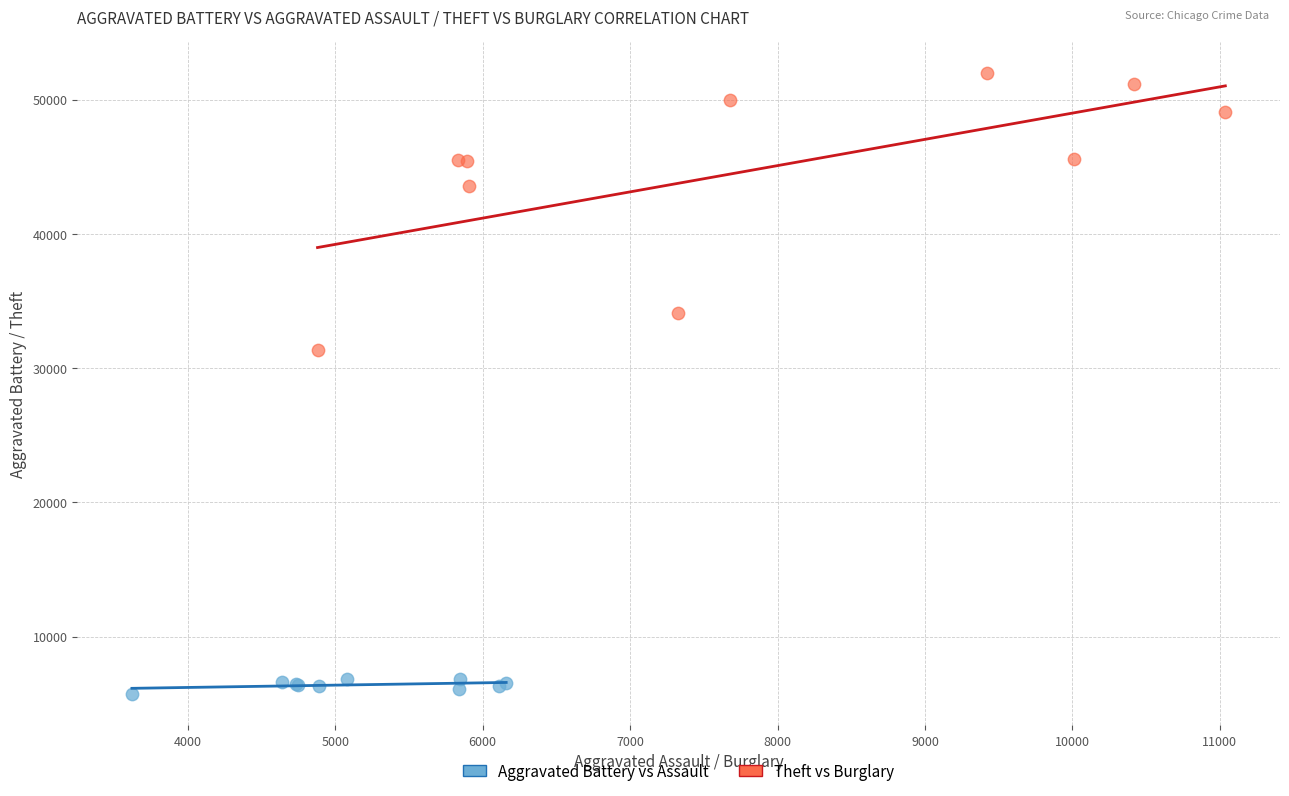

Which series reaches the maximum Y coordinate?

Theft vs Burglary